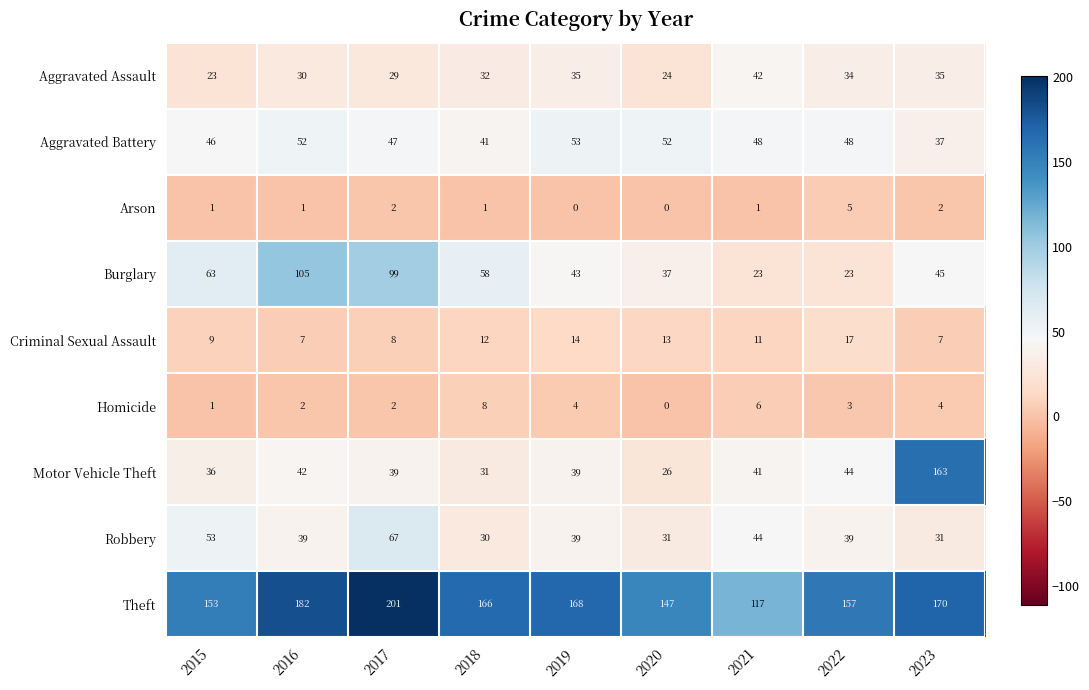

Rank the series by their maximum value, from lowest to highest.

Arson, Homicide, Criminal Sexual Assault, Aggravated Assault, Aggravated Battery, Robbery, Burglary, Motor Vehicle Theft, Theft